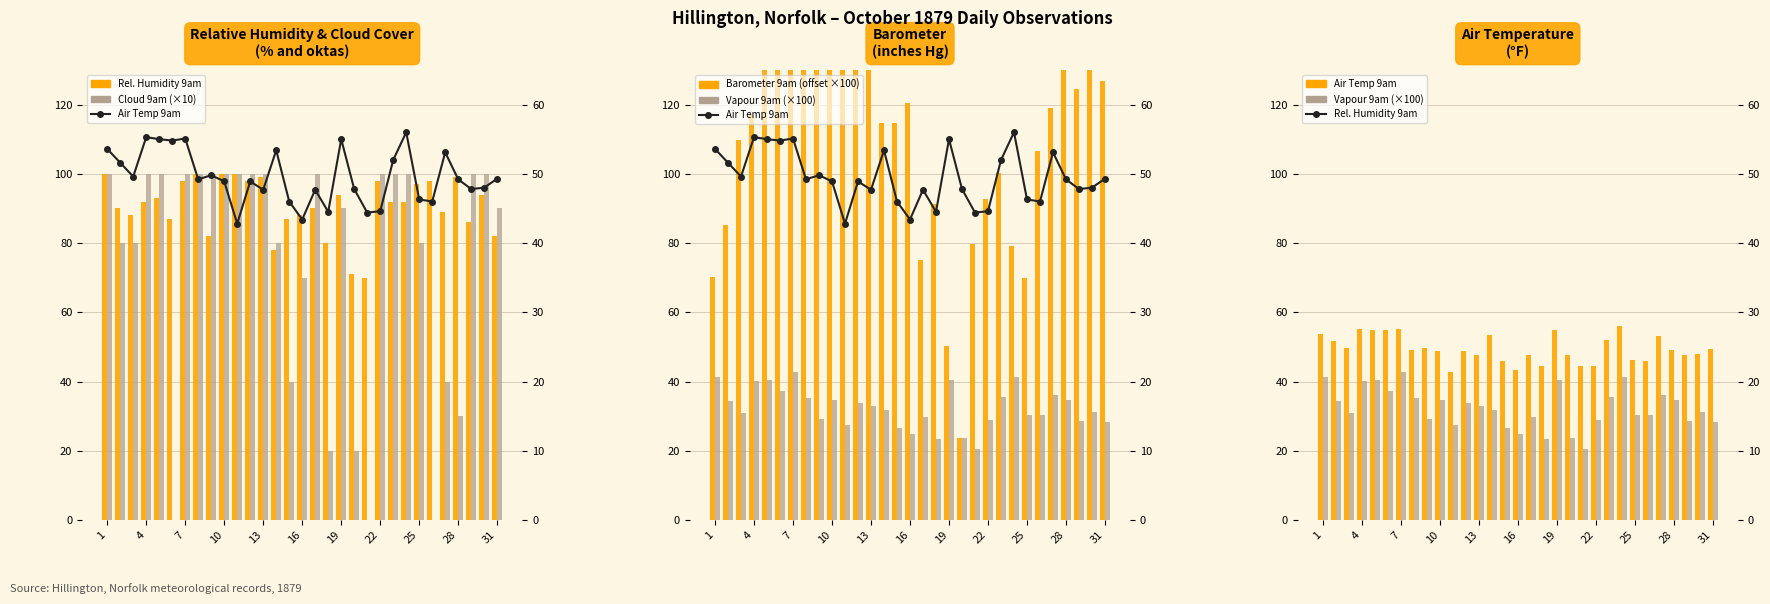

What are all the series names shown in the legend?

Rel. Humidity 9am, Cloud 9am (×10), Barometer 9am (offset ×100), Vapour 9am (×100), Air Temp 9am